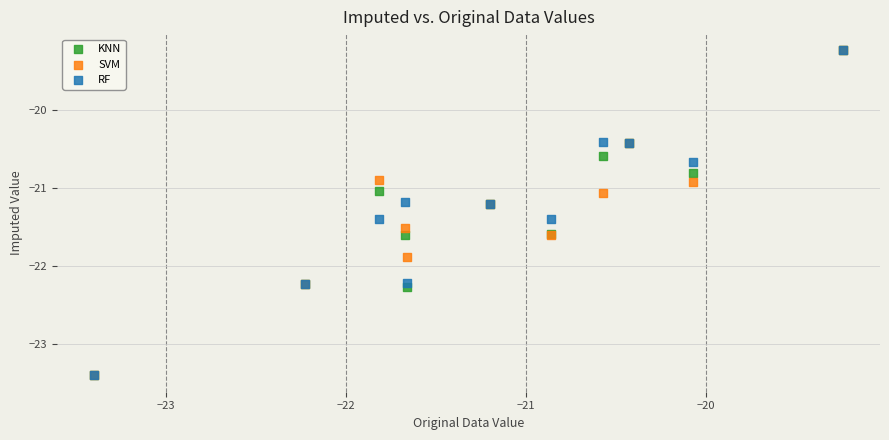

What are all the series names shown in the legend?

KNN, SVM, RF